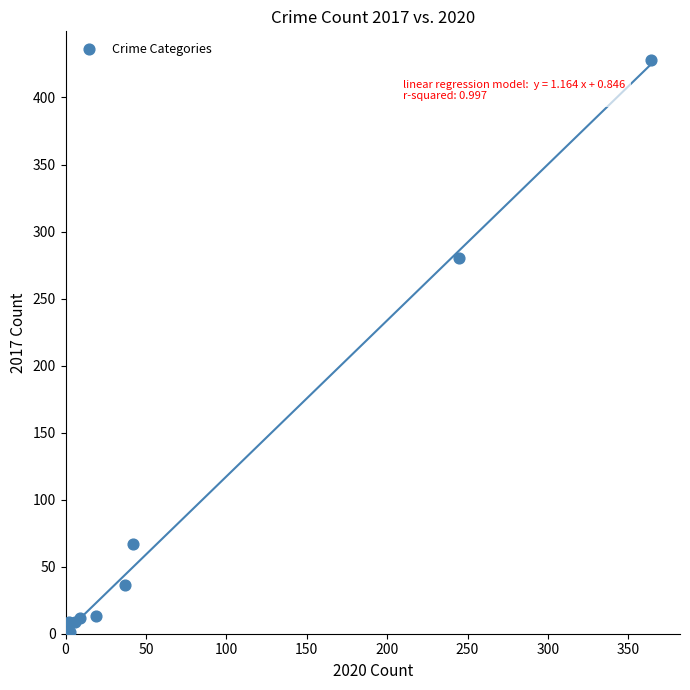

What Y value in the scatter plot is closest to 214?

280